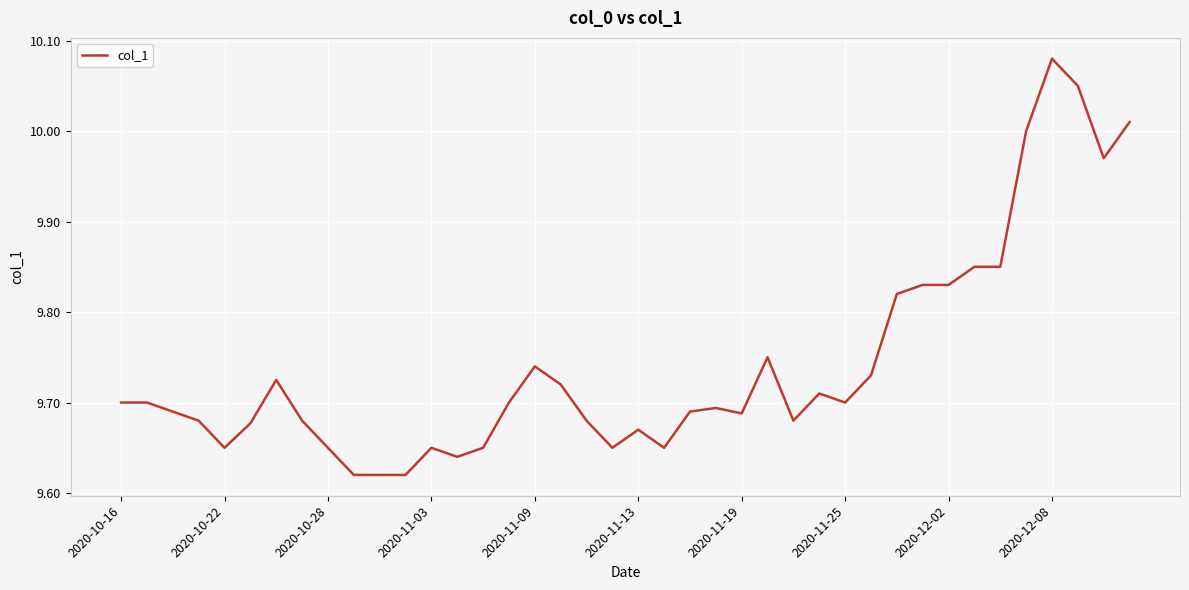

At which category does the chart reach its peak across all series?

2020-12-08